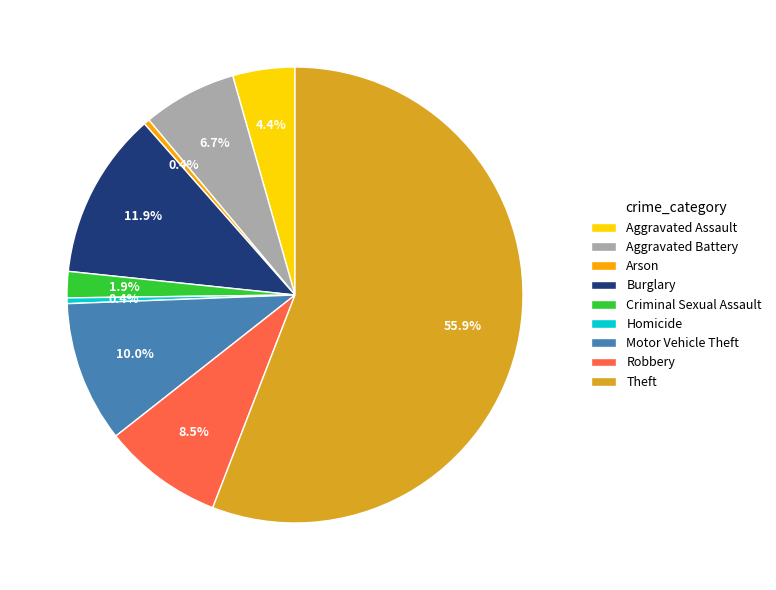

What percentage is the Aggravated Assault slice, to the nearest percent?

4%